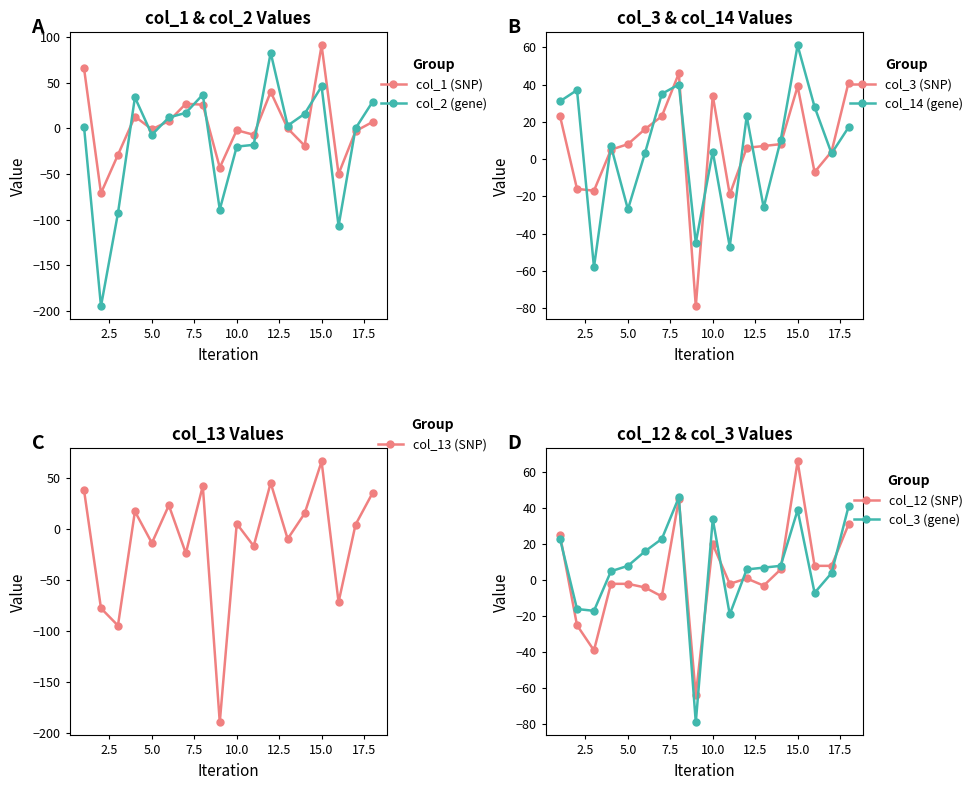

Is this an area chart (filled region under the line)?

No